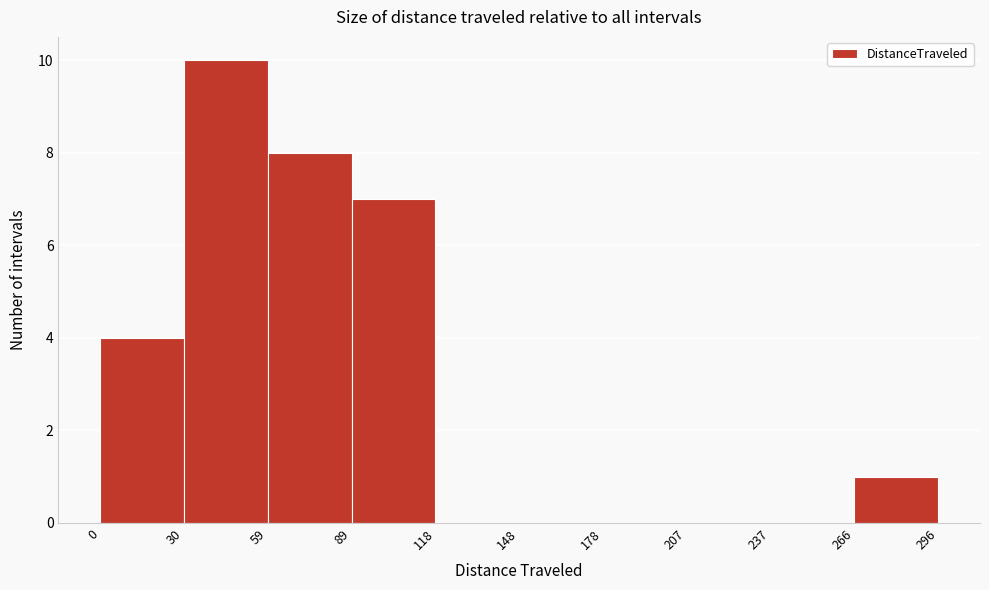

Which range on the x-axis has the tallest bar?

30 to 59